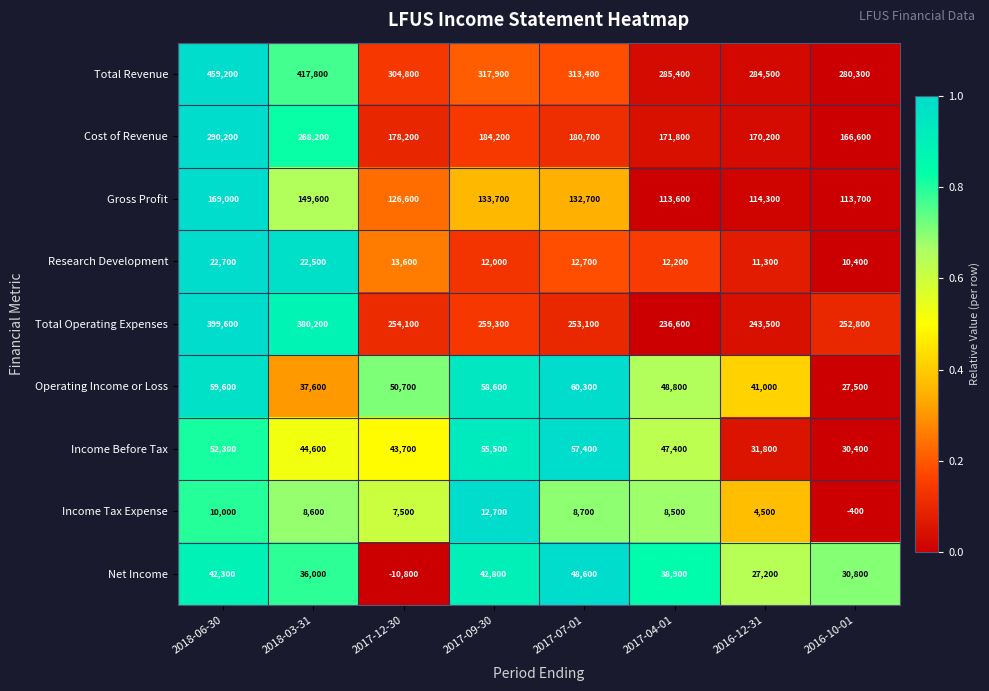

What is the difference between the second highest and minimum values in the Operating Income or Loss series?

32100